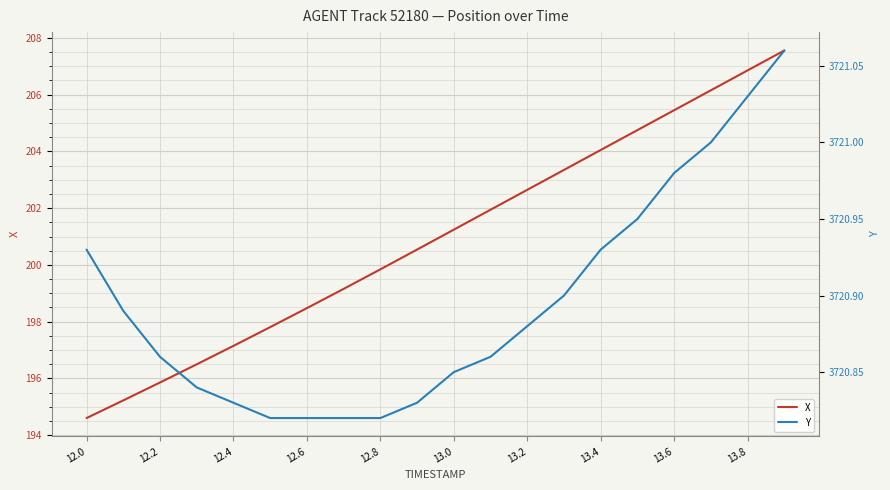

True or false: X has more than 1 points higher than both neighbors.

False